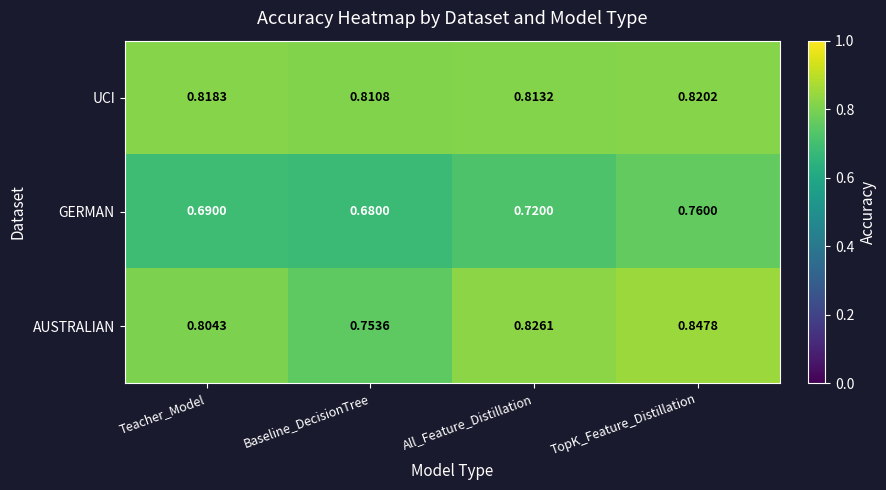

Which series has the widest spread of values?

AUSTRALIAN